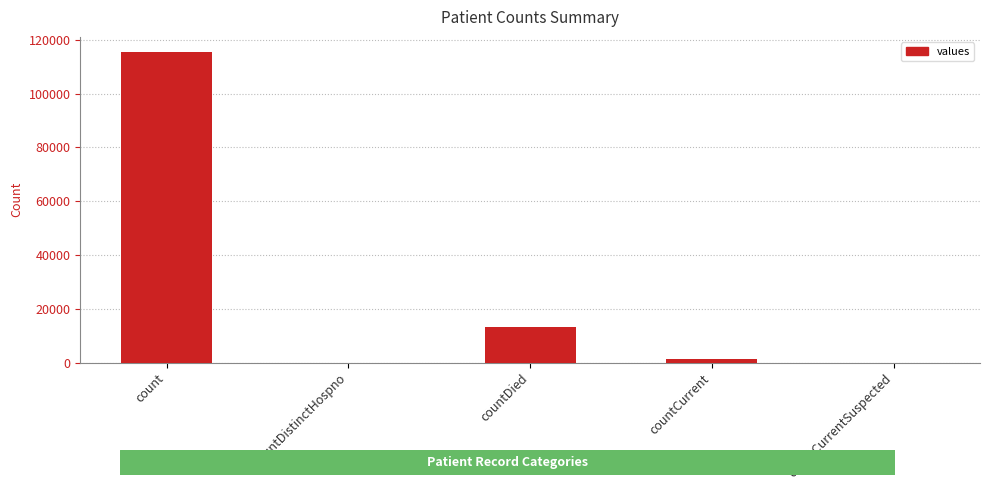

The value at countDistinctHospno is -78698. True or false?

False